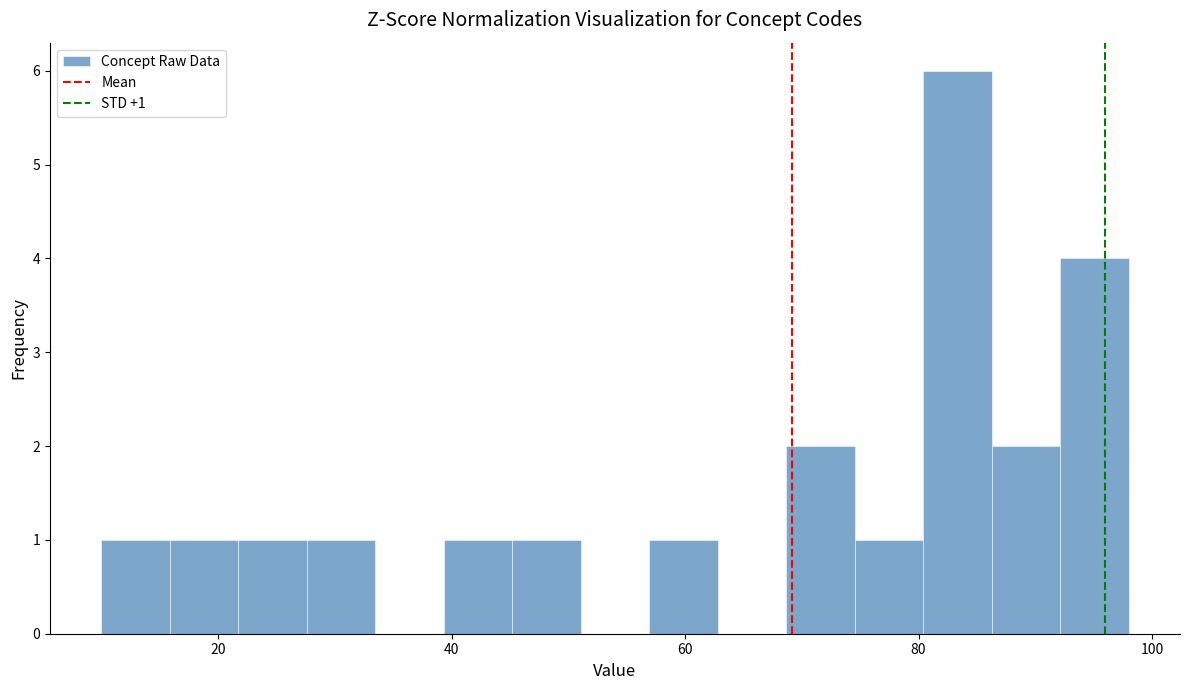

Around what value on the x-axis is the tallest bar? Give the approximate position of its centre, as read against the axis.

84